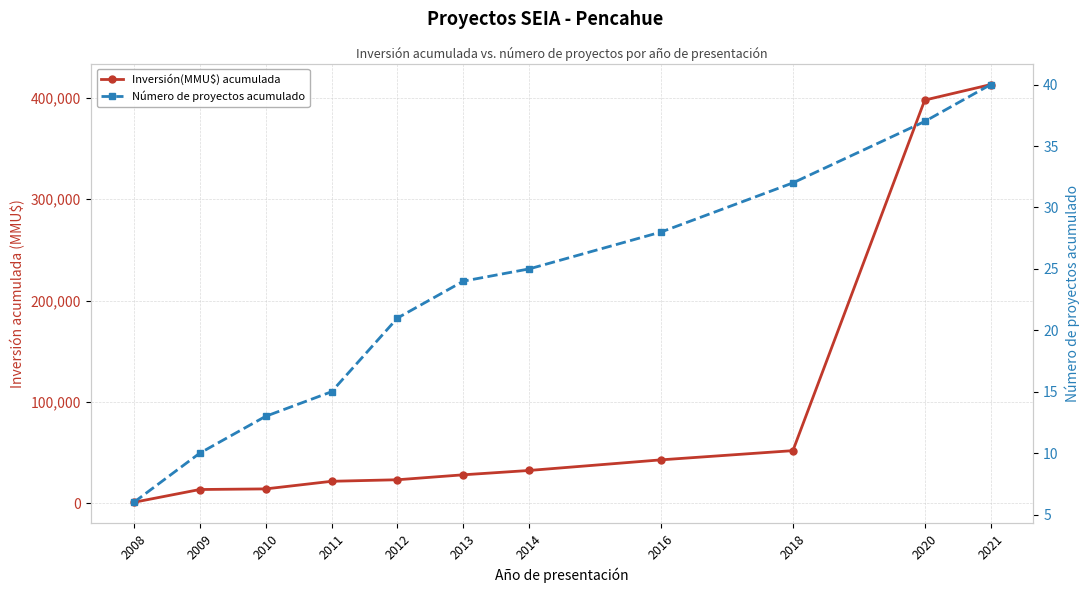

What is the highest value of the Inversión(MMU$) acumulada series?

412943